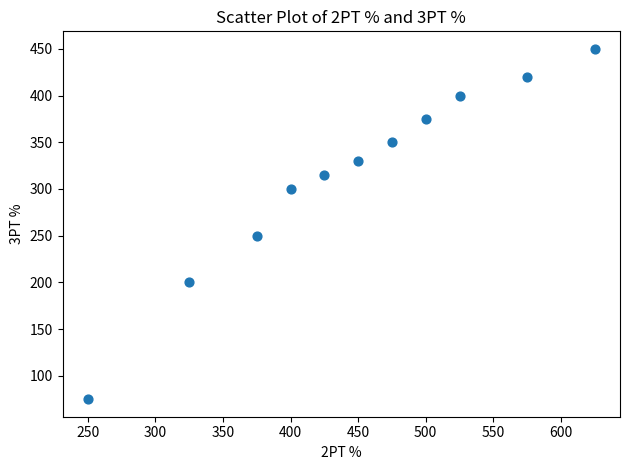

What Y value in the scatter plot is closest to 262?

250